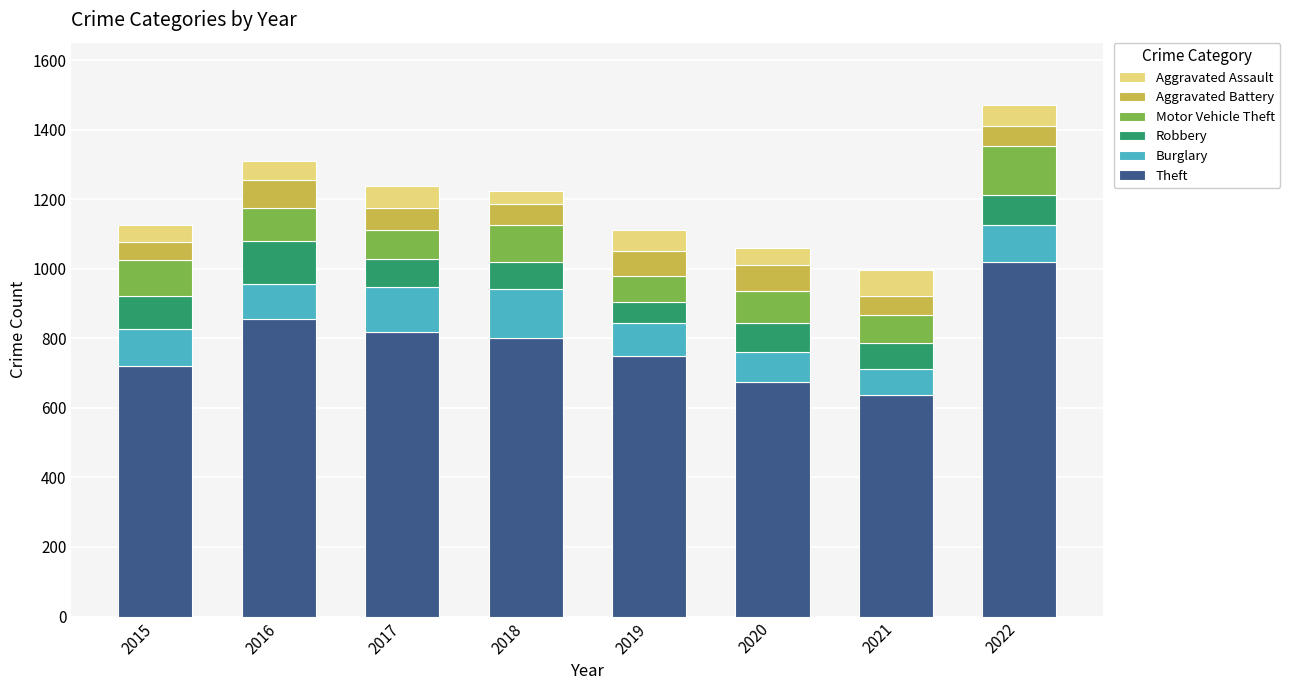

What is the difference between the maximum and minimum values in the Theft series?

380